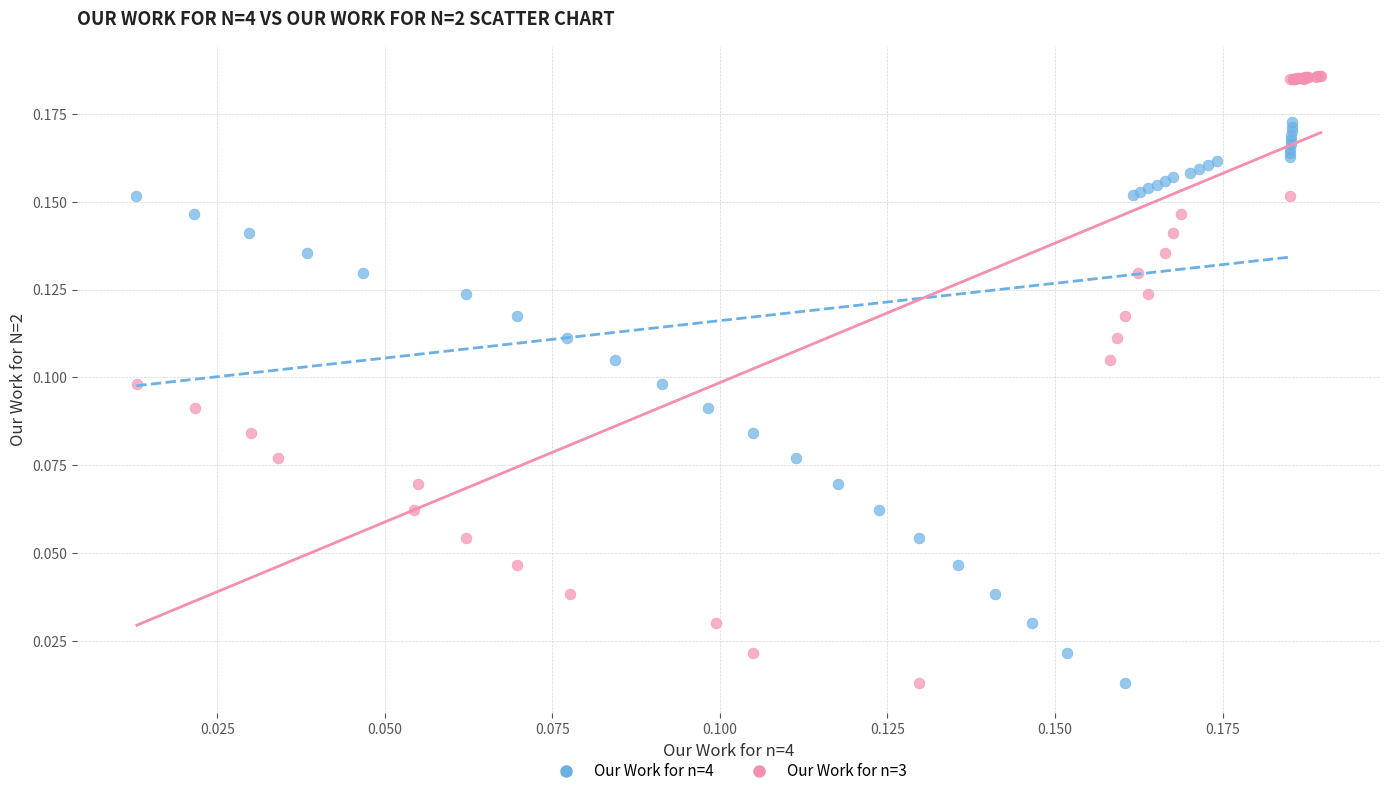

Which series contains the highest Y value?

Our Work for n=3